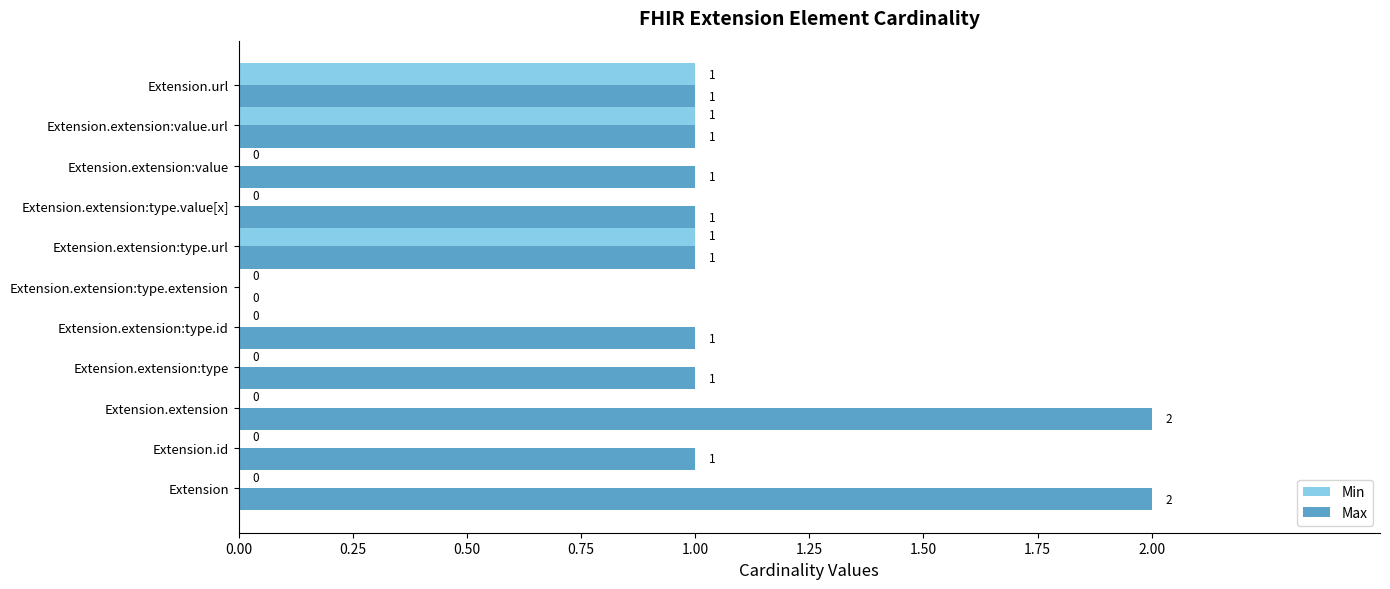

The Max series shows 2 at Extension. True or false?

True